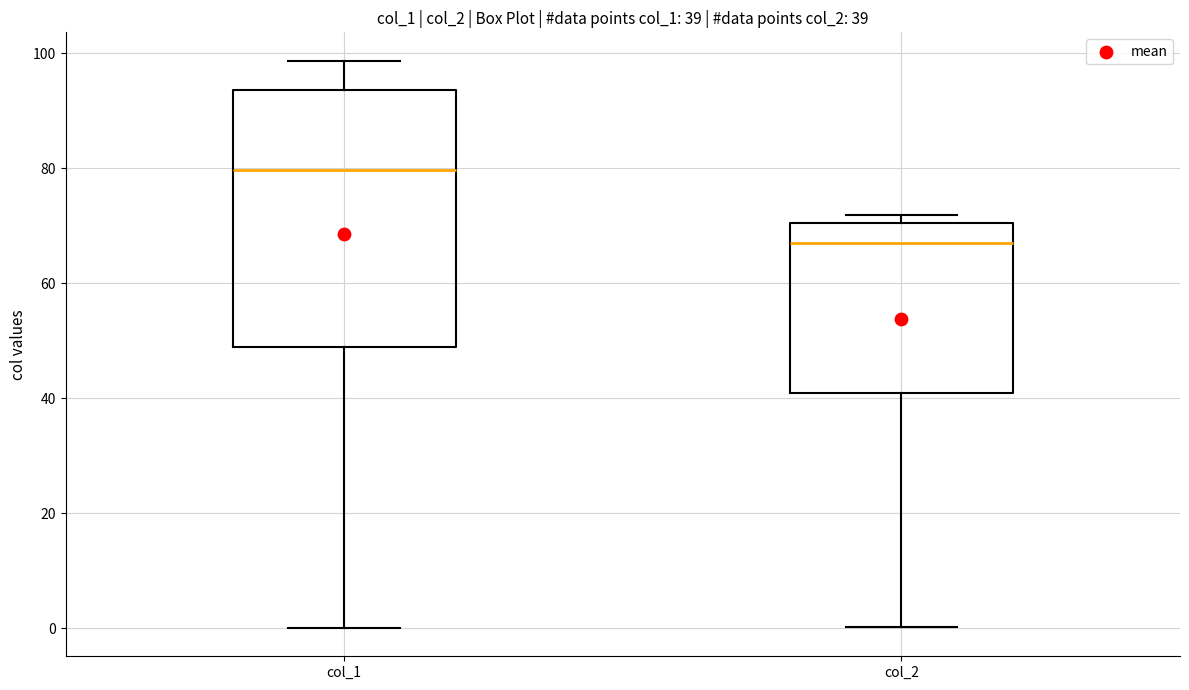

Which box's median line is the lowest?

col_2